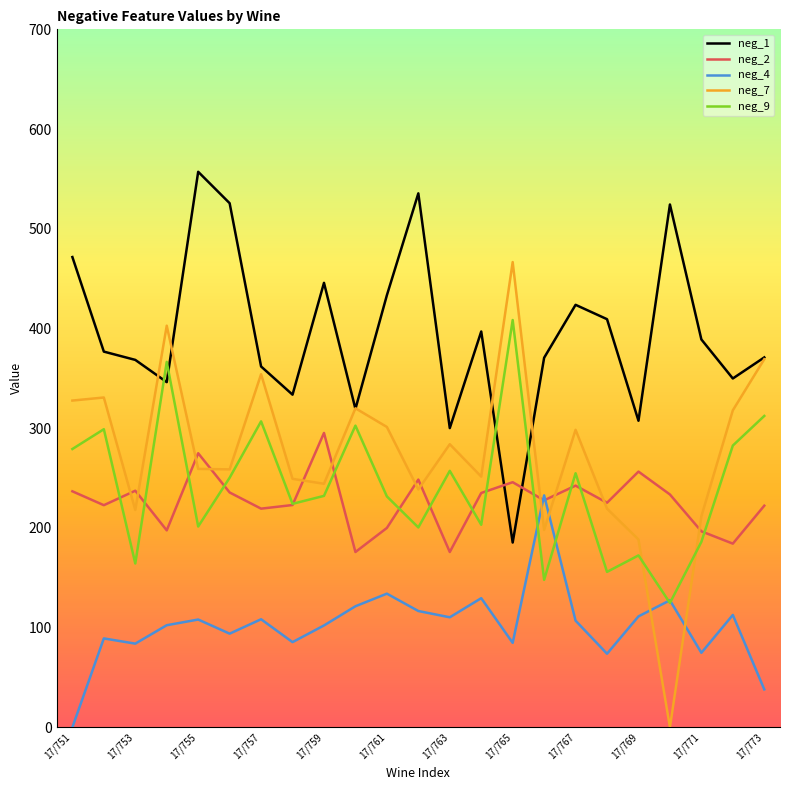

Which series has the largest total across all categories?

neg_1